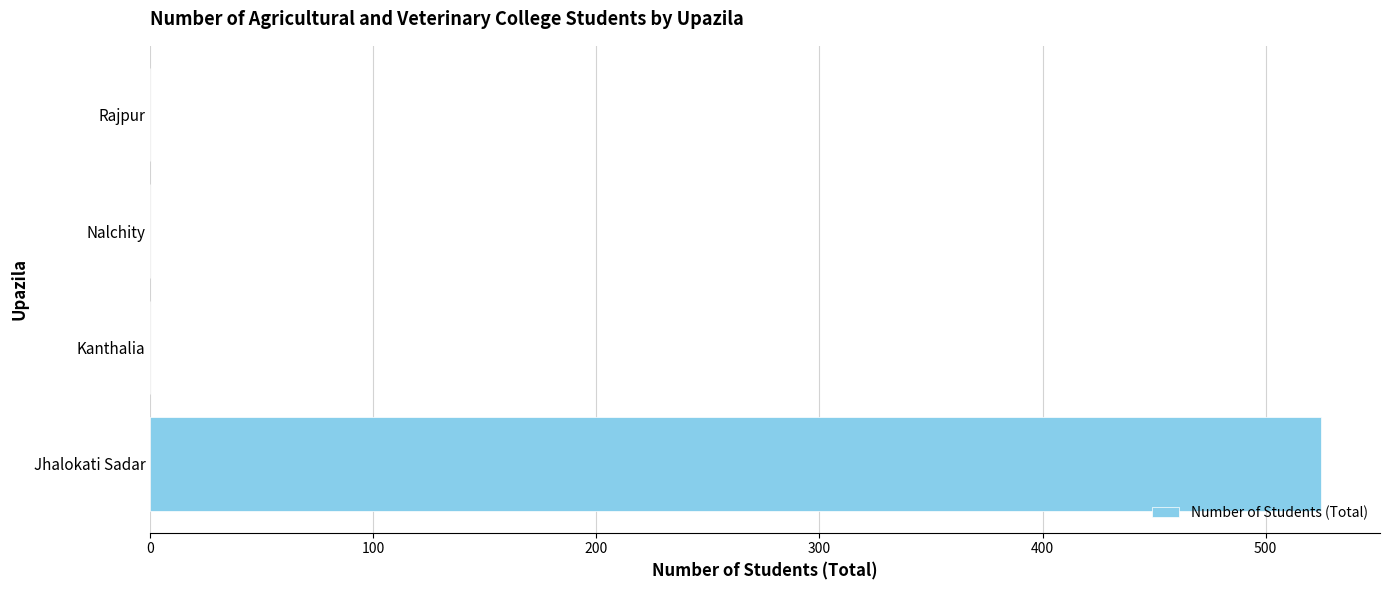

What is the sum of all values?

525